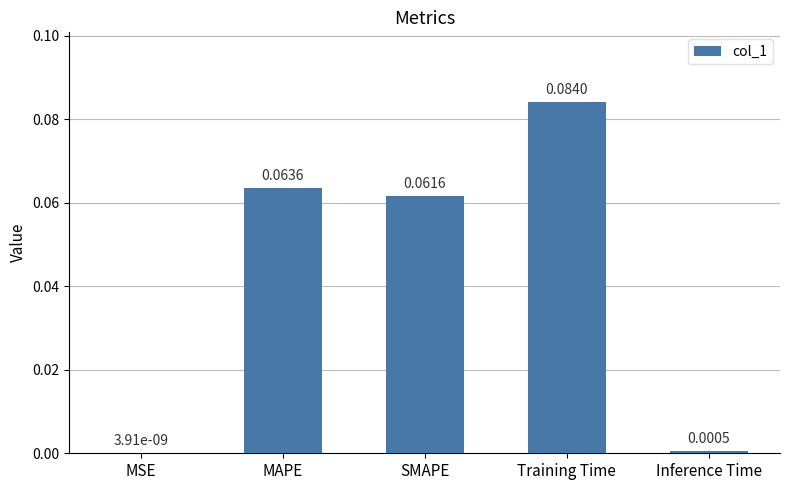

How many series are shown in this chart?

1